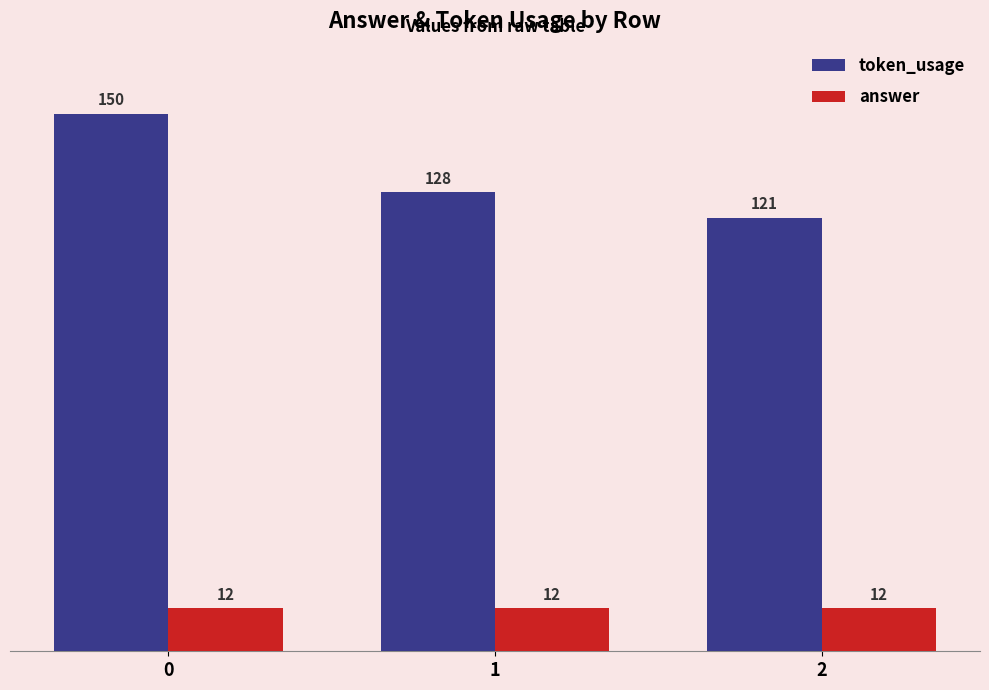

The answer series shows 21 at 0. True or false?

False